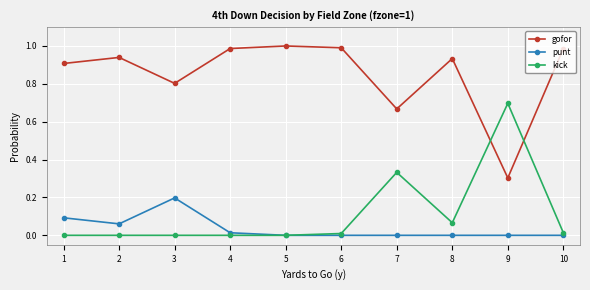

The punt series shows 0.1 at 1. True or false?

True